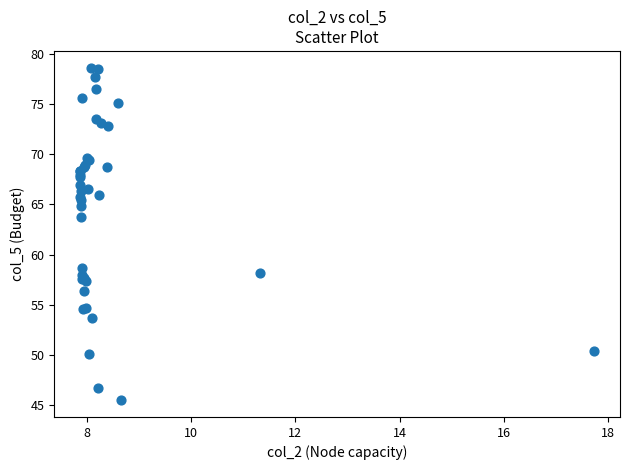

What Y value in the scatter plot is closest to 62?

63.8